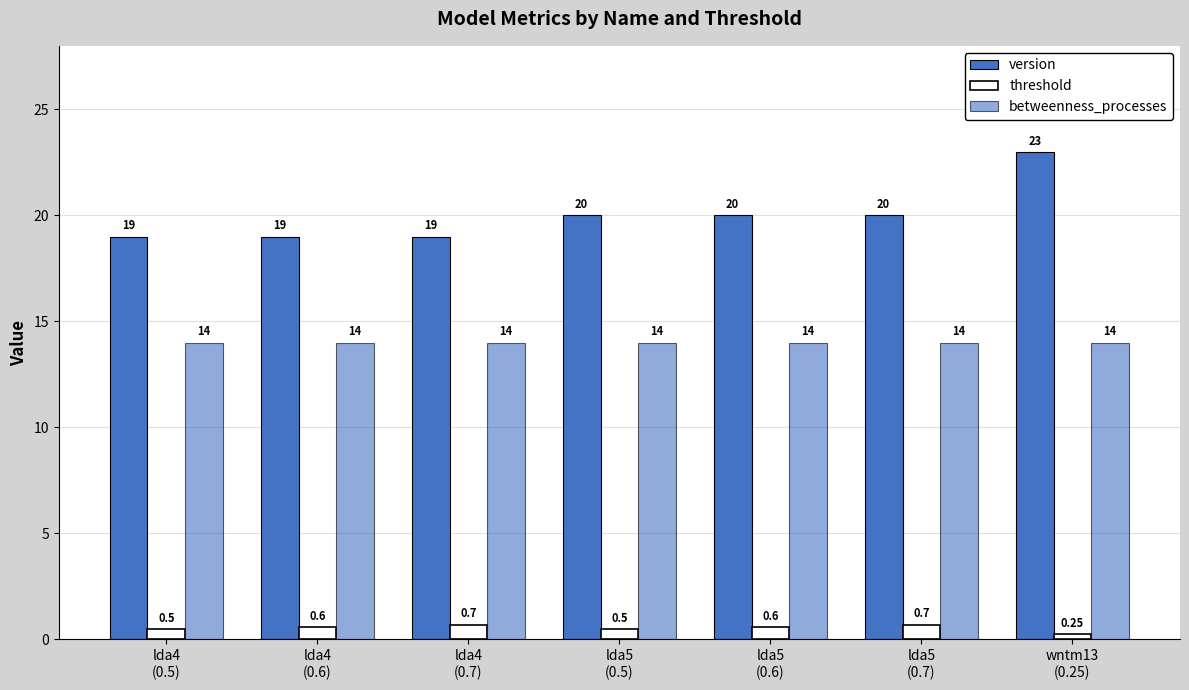

Where is threshold nearest to the value 0?

wntm13
(0.25)